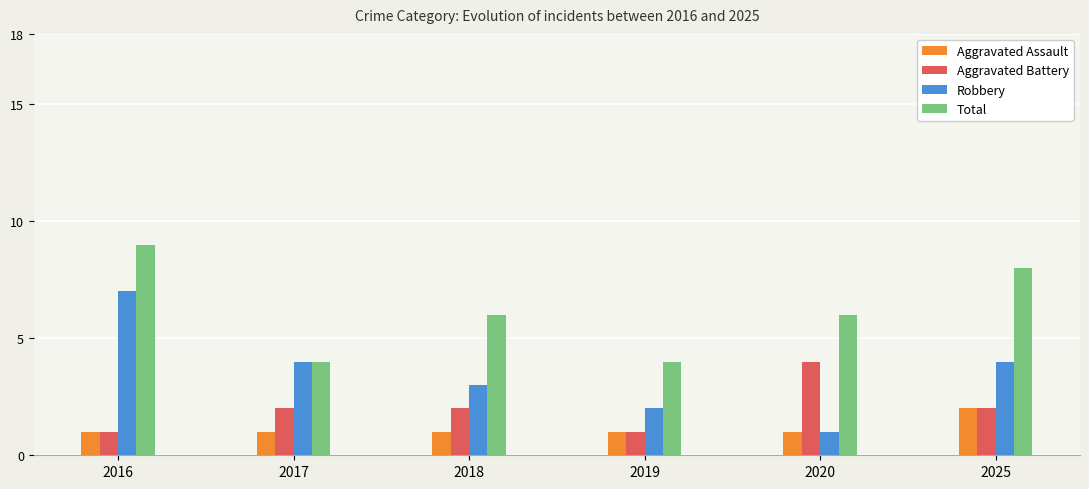

What is the spread (max minus min) of values at 2020?

5